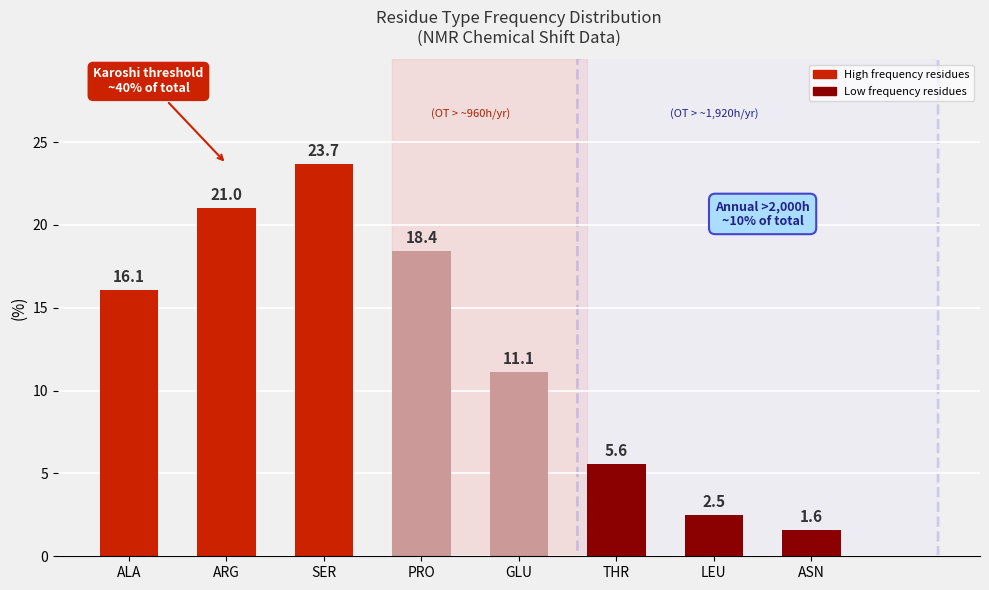

Are the bars horizontal?

No